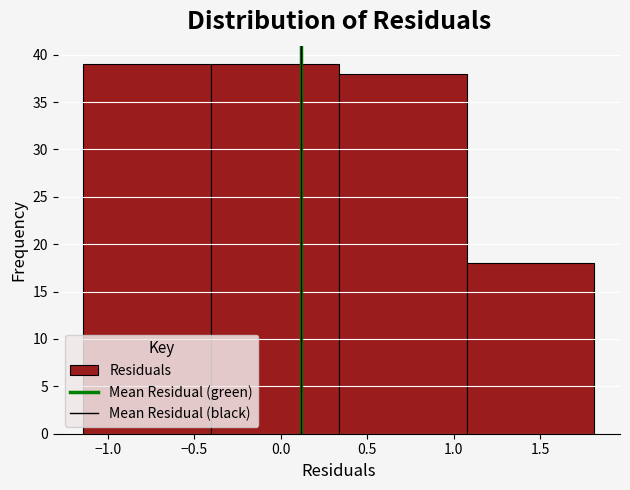

What is the height of the bar covering 1.05 to 1.80 on the x-axis? Neither the bar edges nor the heights are printed on the chart, so give them approximately, as read against the axes.

18